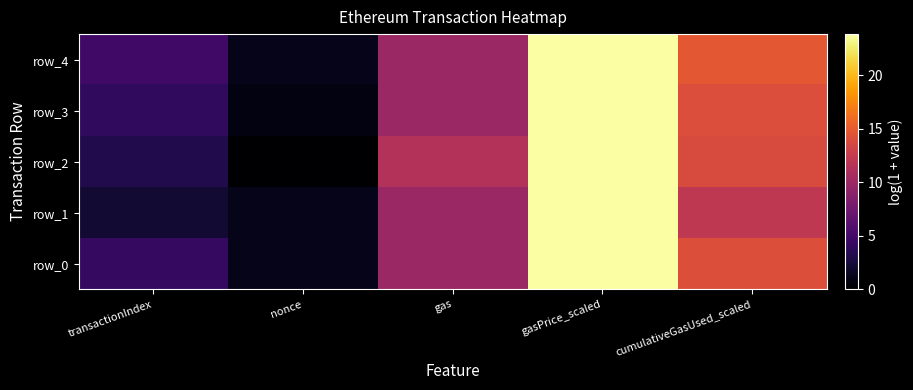

At which category is the sum across all series the highest?

gasPrice_scaled